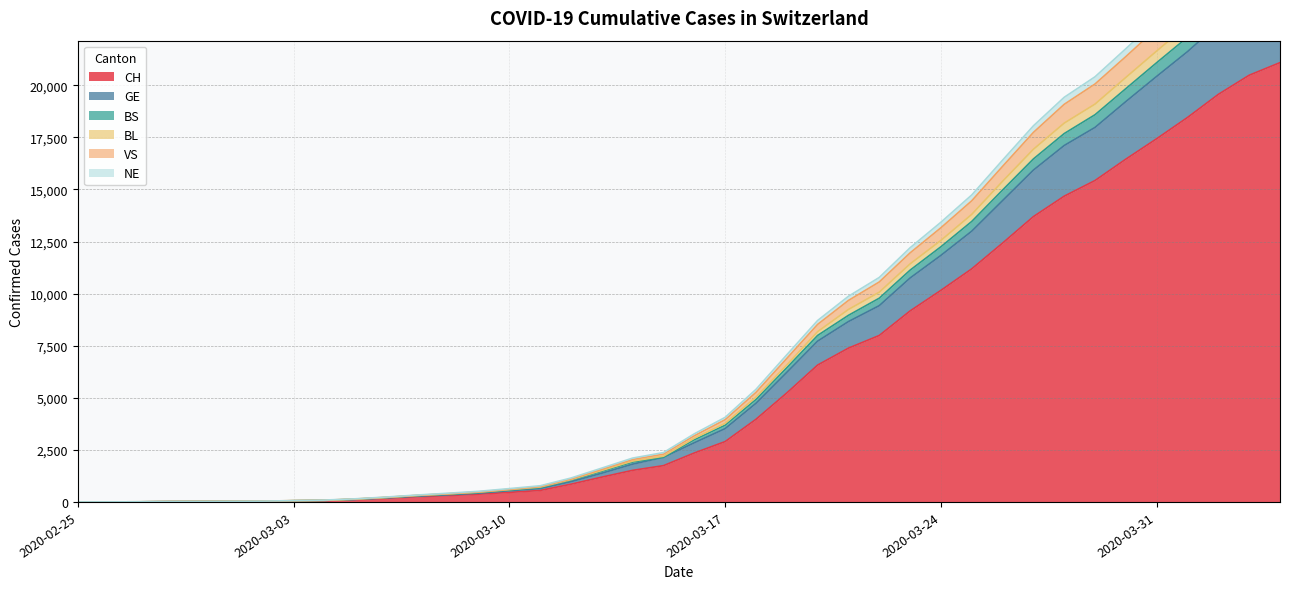

At which category is the sum across all series the highest?

2020-04-04